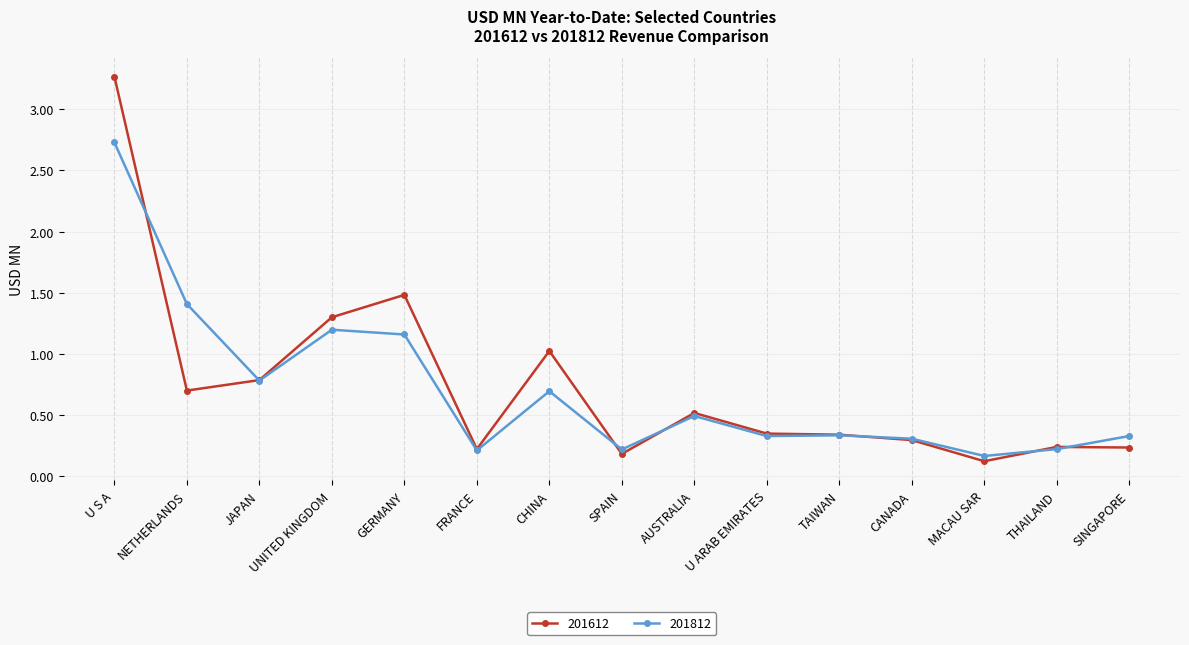

At which category does 201812 reach its first local valley?

JAPAN